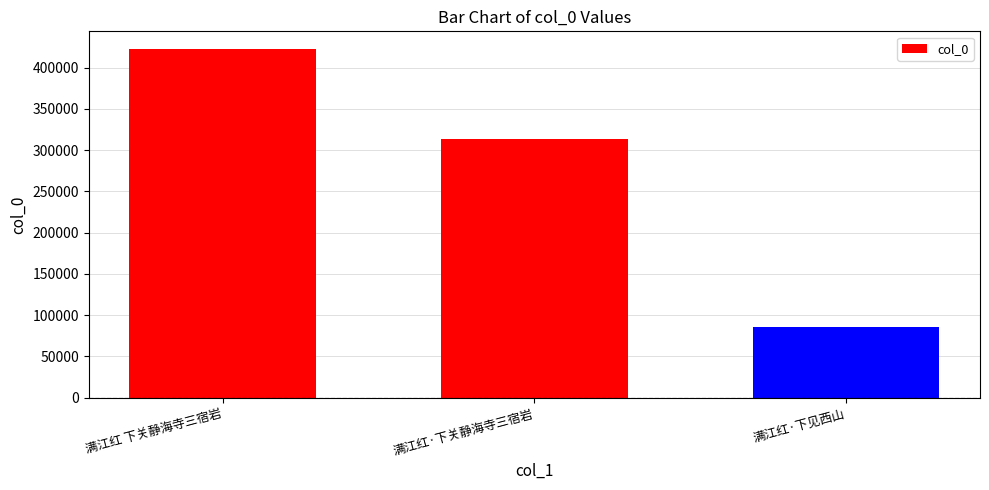

How many data points are less than 313557?

1